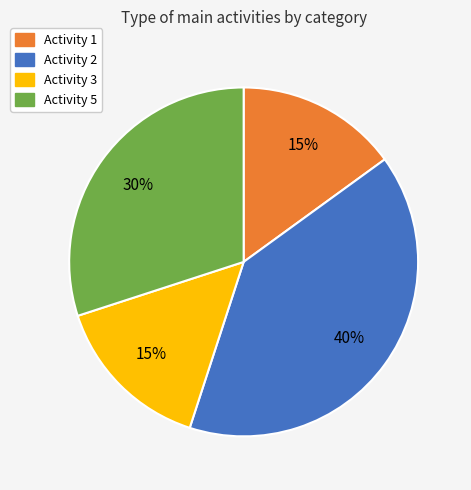

What is the largest slice in the pie chart?

Activity 2